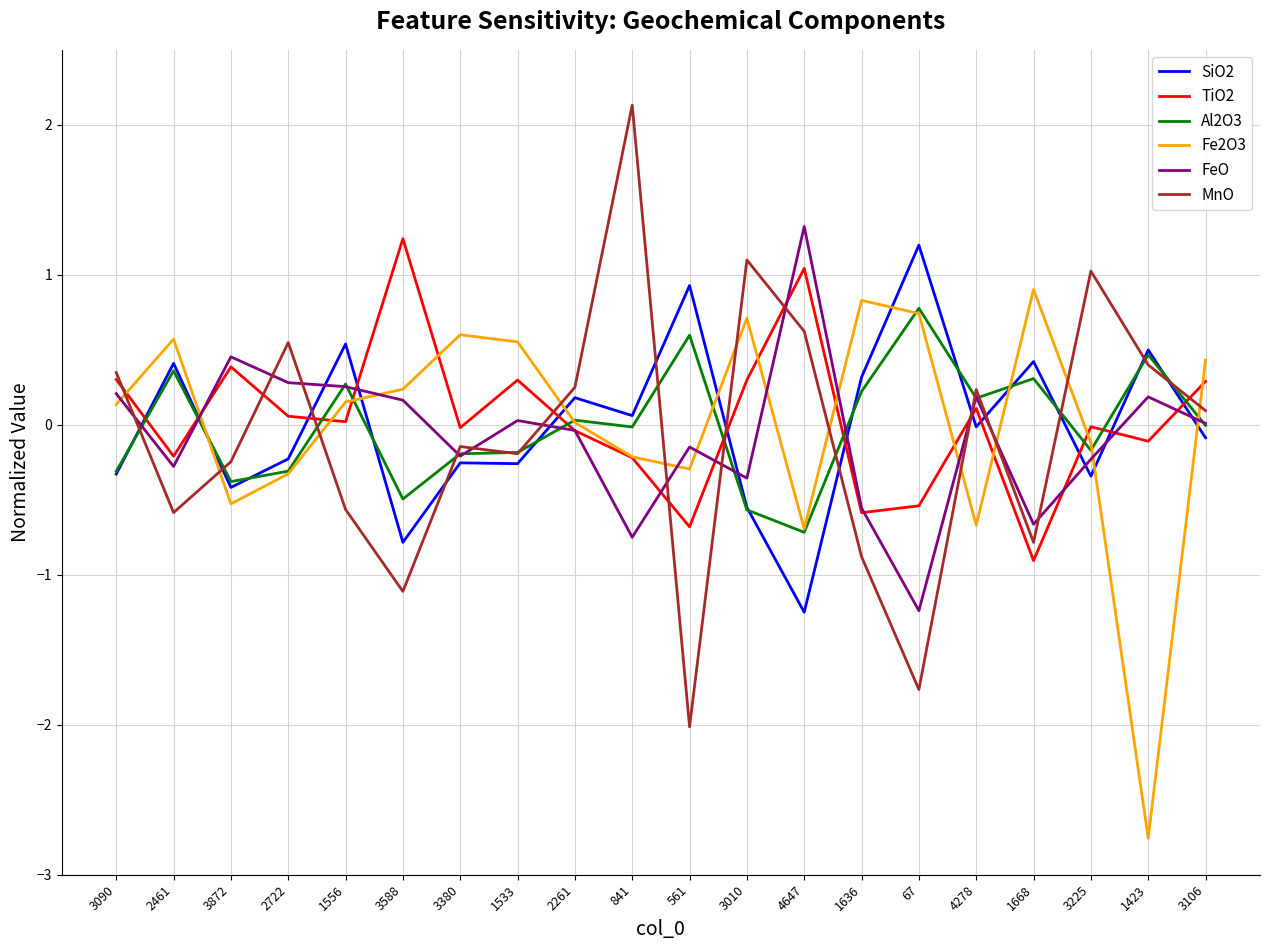

The value of TiO2 at 561 is -0.2. True or false?

False